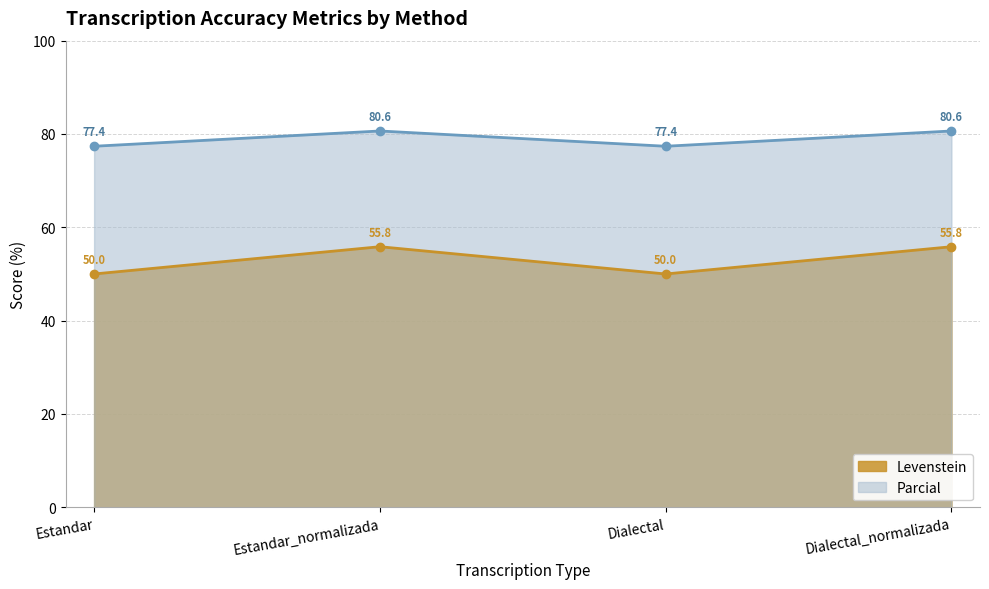

How many interior local peaks does the Parcial series have?

1